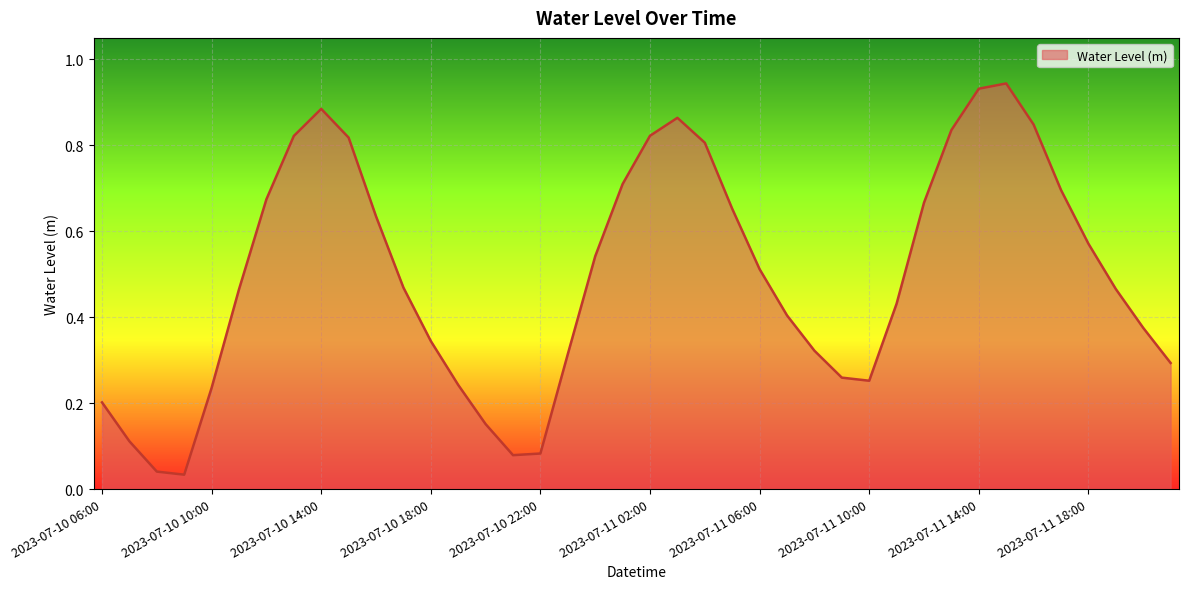

Rank the categories by value from highest to lowest.

2023-07-11 15:00, 2023-07-11 14:00, 2023-07-10 14:00, 2023-07-11 03:00, 2023-07-11 16:00, 2023-07-11 13:00, 2023-07-11 02:00, 2023-07-10 13:00, 2023-07-10 15:00, 2023-07-11 04:00, 2023-07-11 01:00, 2023-07-11 17:00, 2023-07-10 12:00, 2023-07-11 12:00, 2023-07-11 05:00, 2023-07-10 16:00, 2023-07-11 18:00, 2023-07-11 00:00, 2023-07-11 06:00, 2023-07-10 17:00, 2023-07-11 19:00, 2023-07-10 11:00, 2023-07-11 11:00, 2023-07-11 07:00, 2023-07-11 20:00, 2023-07-10 18:00, 2023-07-11 08:00, 2023-07-10 23:00, 2023-07-11 21:00, 2023-07-11 09:00, 2023-07-11 10:00, 2023-07-10 19:00, 2023-07-10 10:00, 2023-07-10 06:00, 2023-07-10 20:00, 2023-07-10 07:00, 2023-07-10 22:00, 2023-07-10 21:00, 2023-07-10 08:00, 2023-07-10 09:00